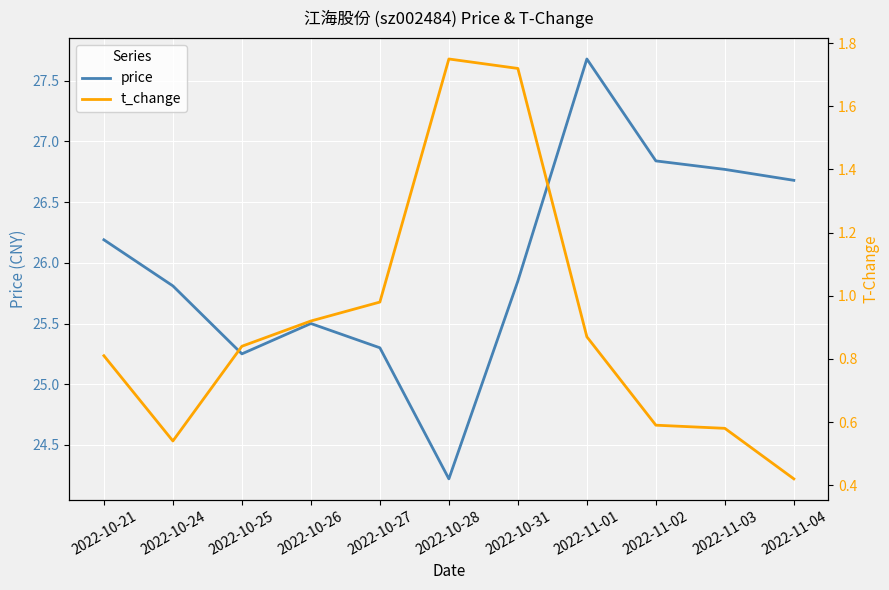

True or false: t_change has more than 2 points higher than both neighbors.

False